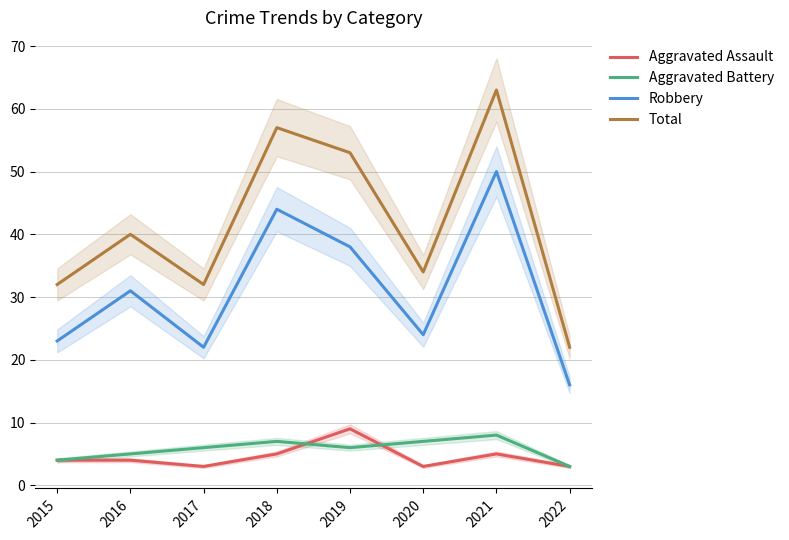

True or false: Aggravated Assault and Robbery cross at least once.

False